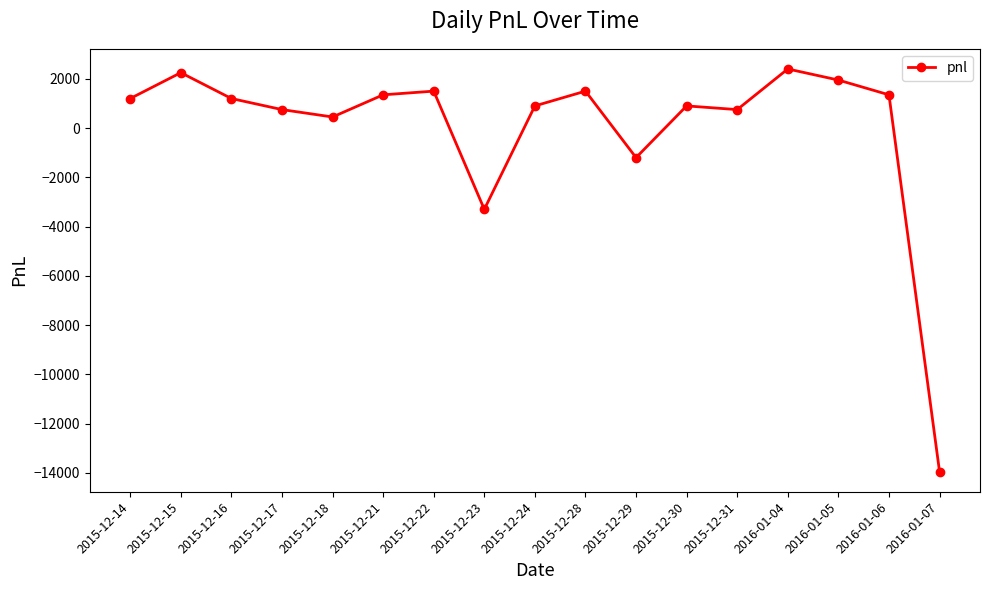

Where is the data nearest to the value -5775?

2015-12-23